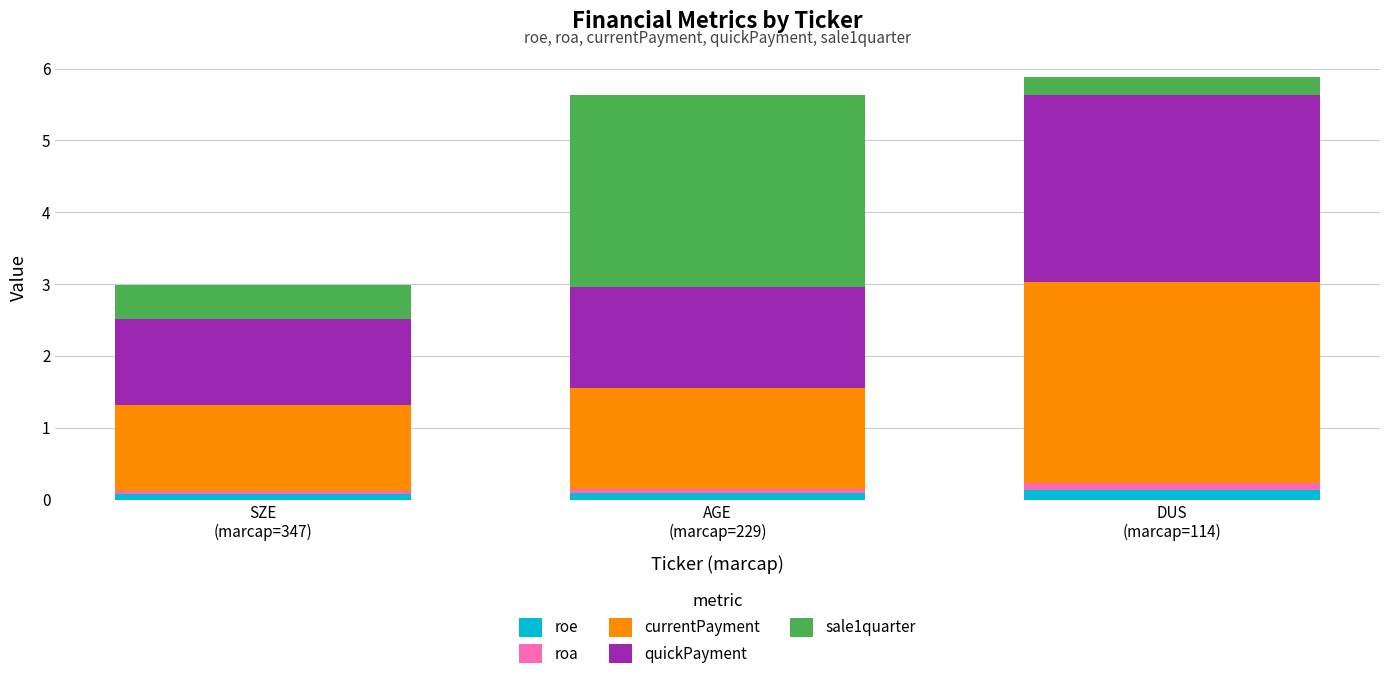

What is the sum of all roe values?

0.3